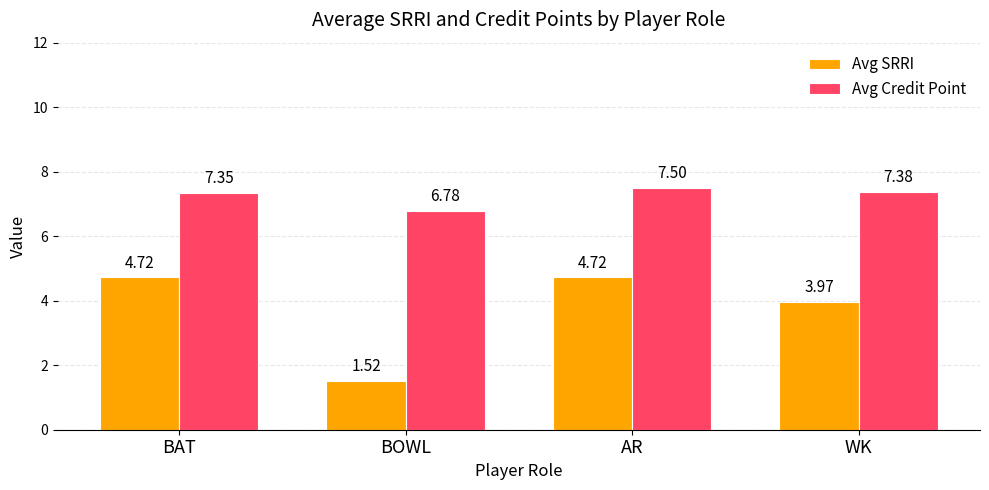

Where is Avg Credit Point nearest to the value 7?

BOWL